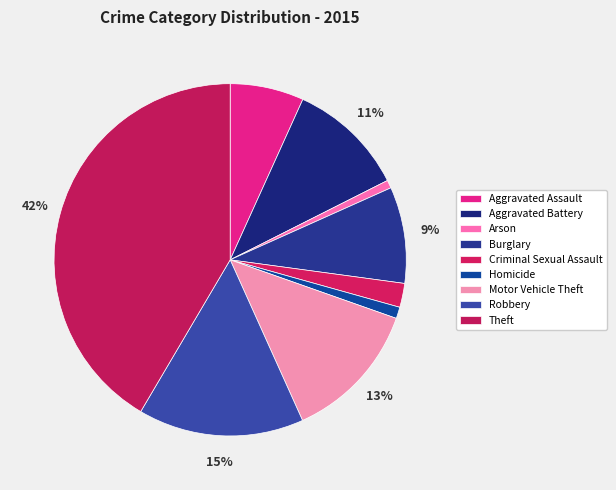

What percentage is the Aggravated Assault slice, to the nearest percent?

7%